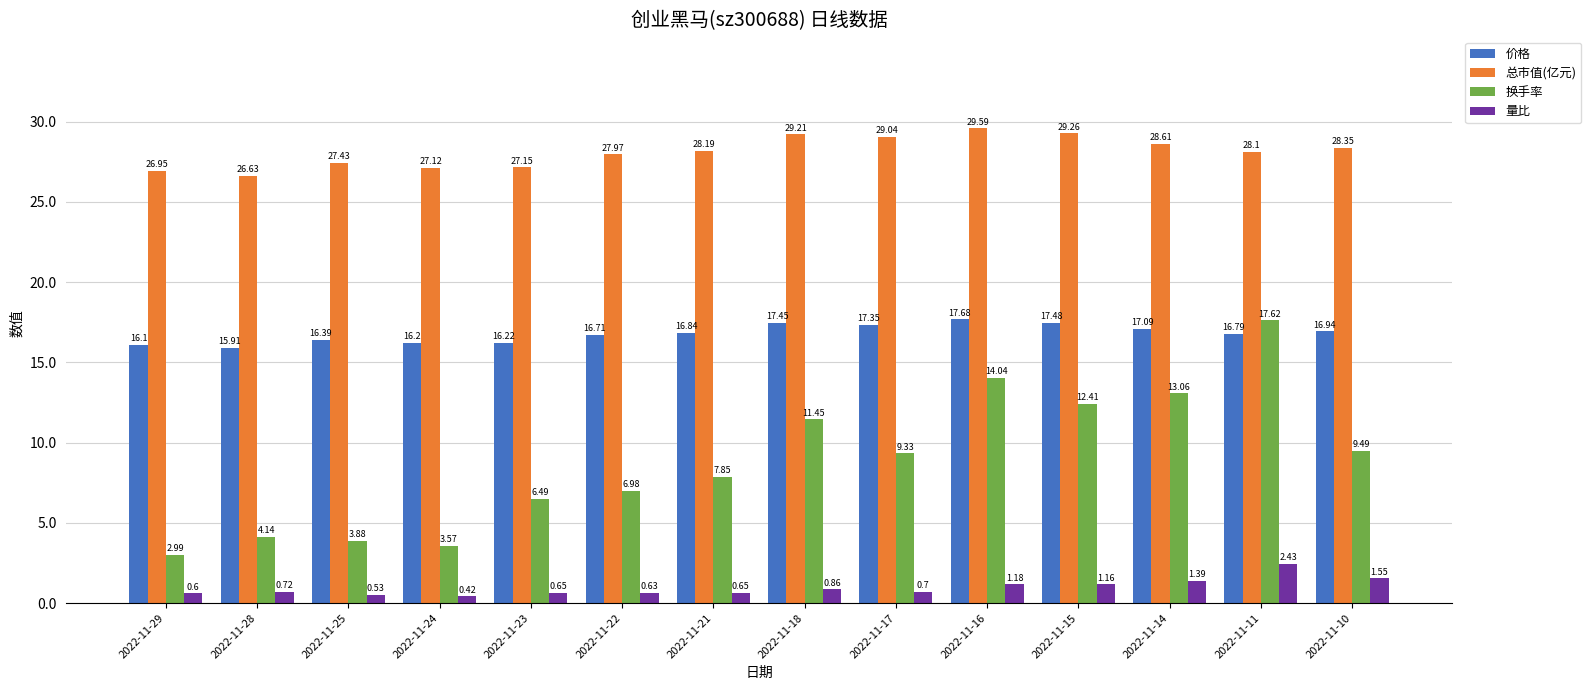

What is the difference between the maximum and minimum values in the 总市值(亿元) series?

3.0